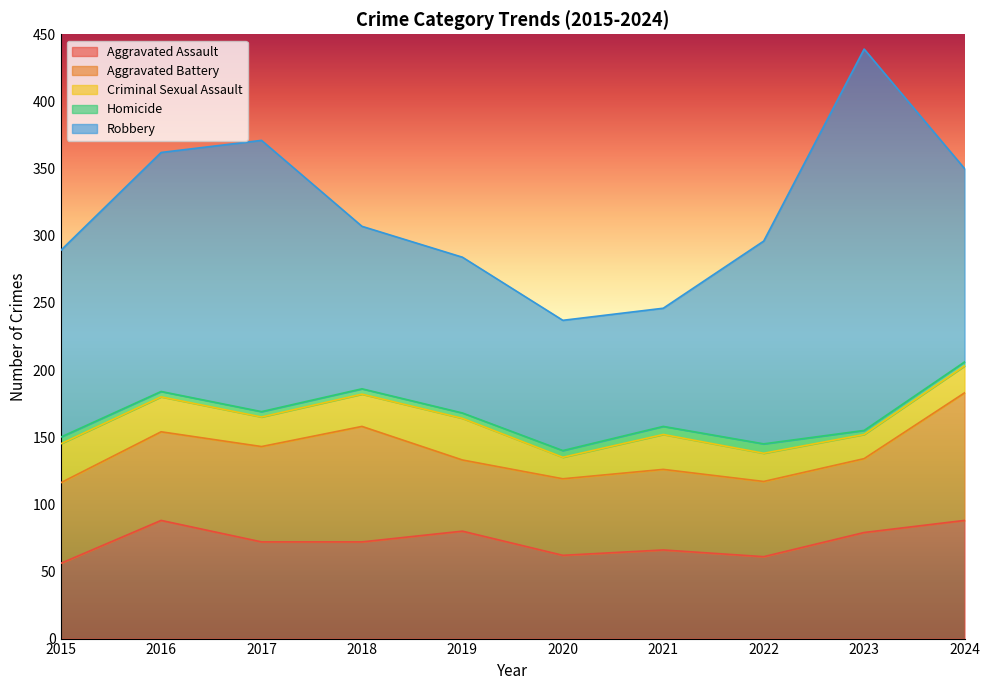

Rank the series at 2019 from highest to lowest value.

Robbery, Aggravated Assault, Aggravated Battery, Criminal Sexual Assault, Homicide